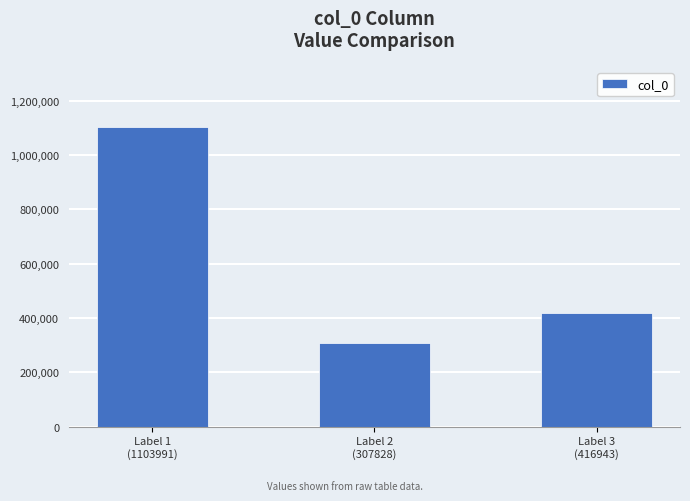

At which label is the value closest to 705909?

Label 3
(416943)